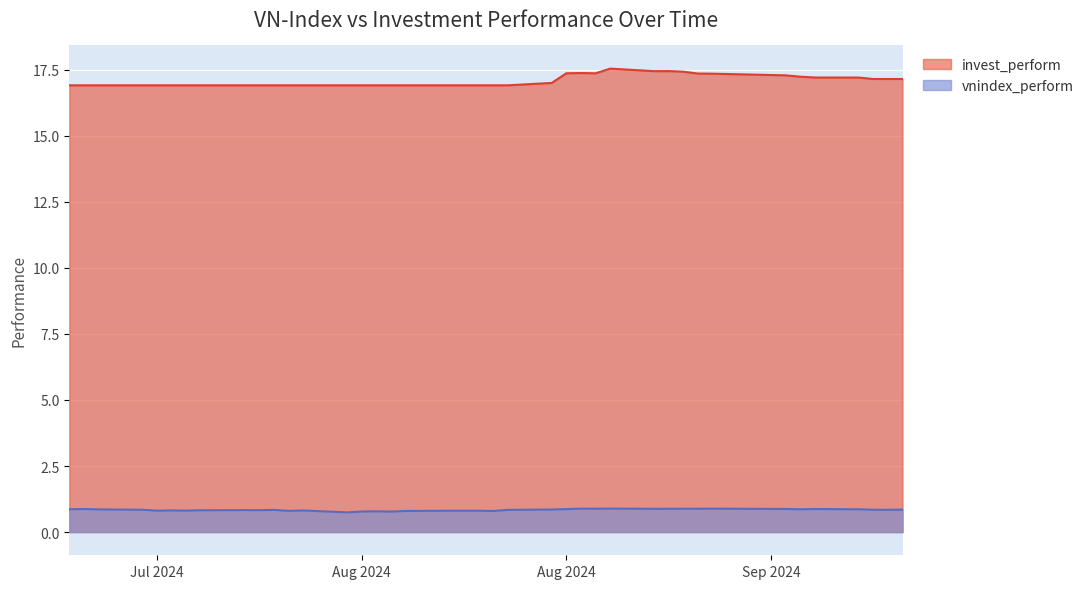

True or false: invest_perform and vnindex_perform intersect in this chart.

False